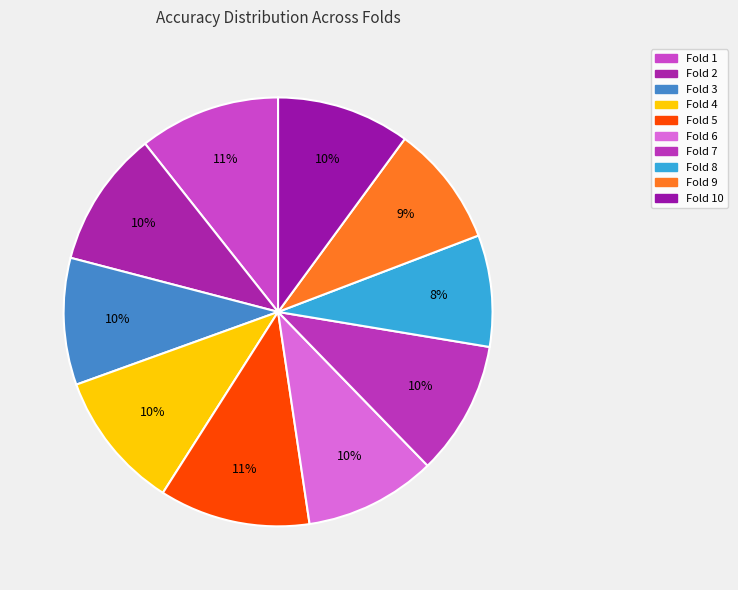

Between Fold 8 and Fold 3, which is larger?

Fold 3